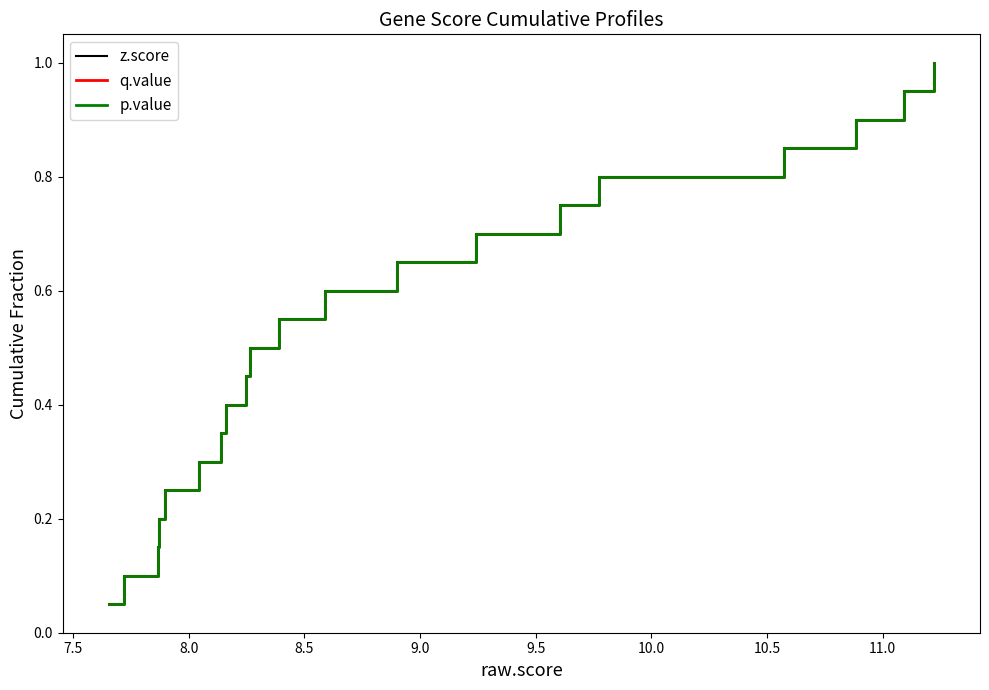

At how many categories does at least one series exceed 0?

20